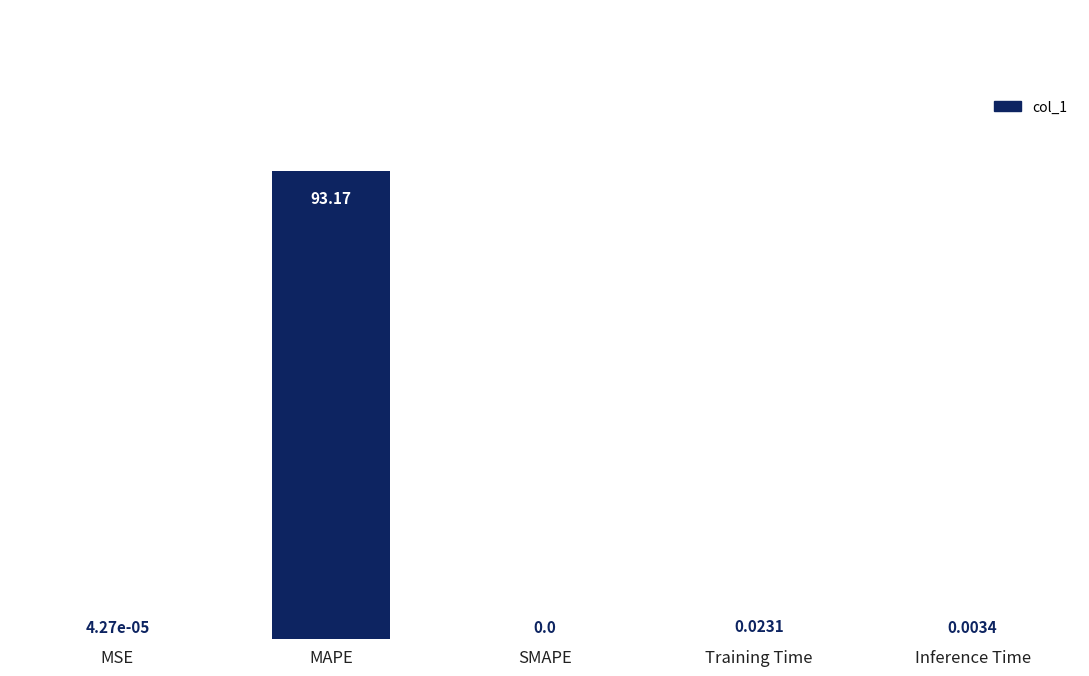

Which category has the highest value across all series?

MAPE